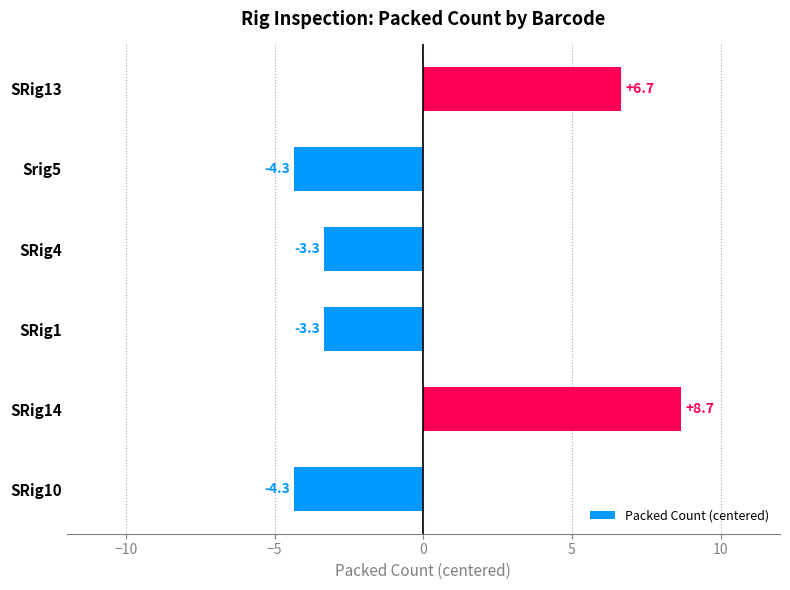

Where is the data nearest to the value 2?

SRig13